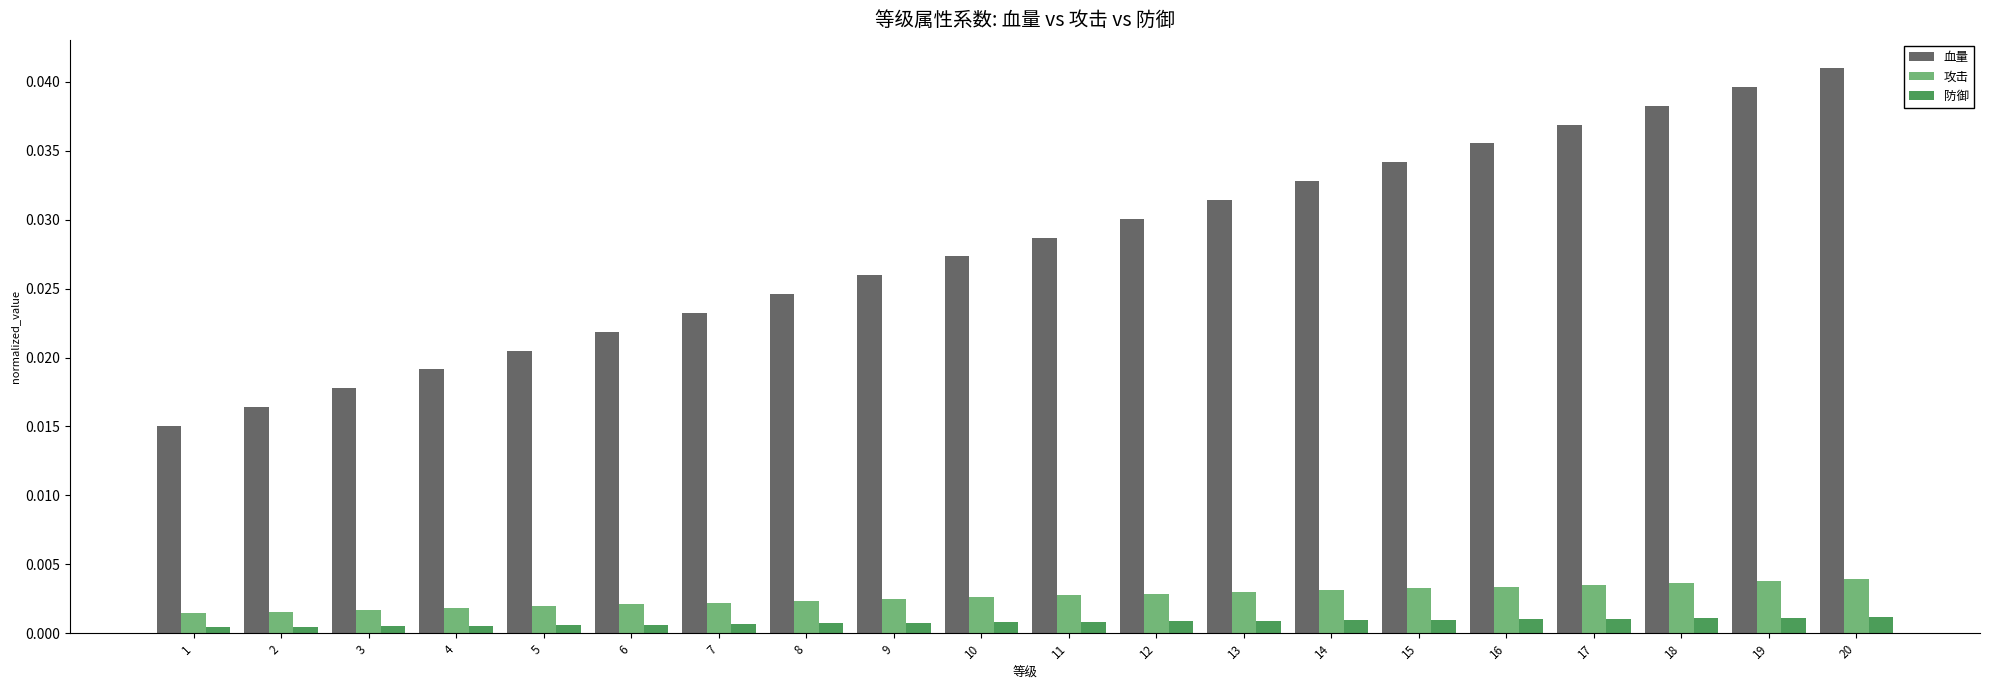

Which series has the largest total across all categories?

血量